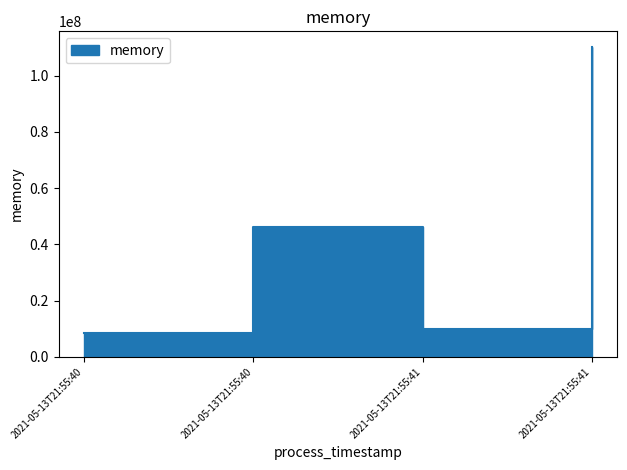

What is the sum of all values?

174780416